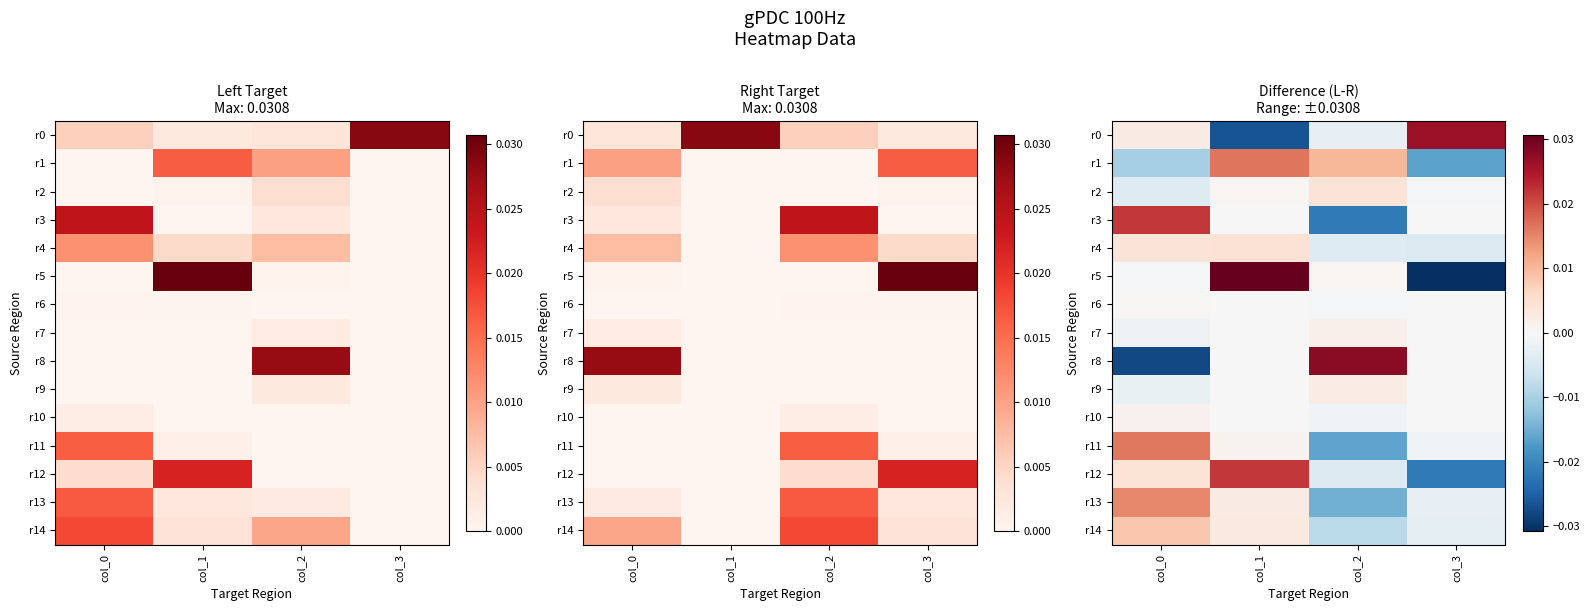

Which series changed the most between col_0 and col_3?

r5